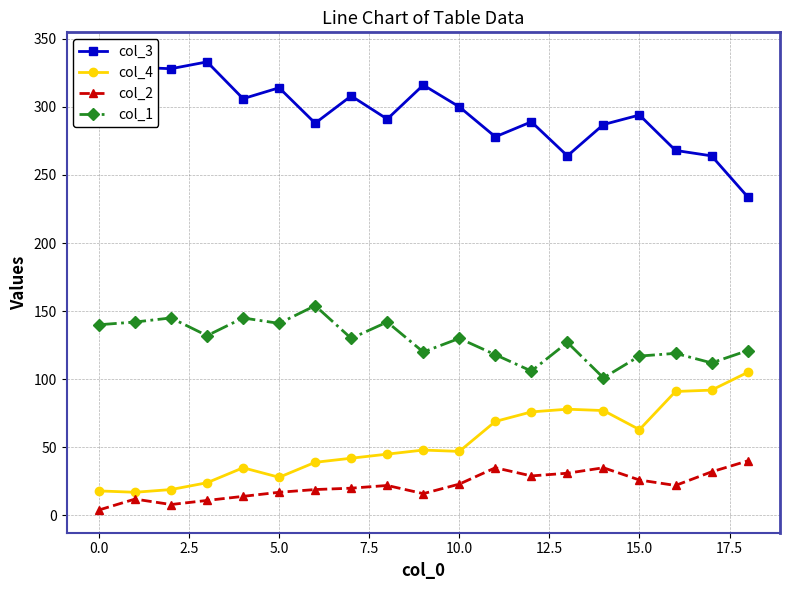

How many lines are shown in the chart?

4